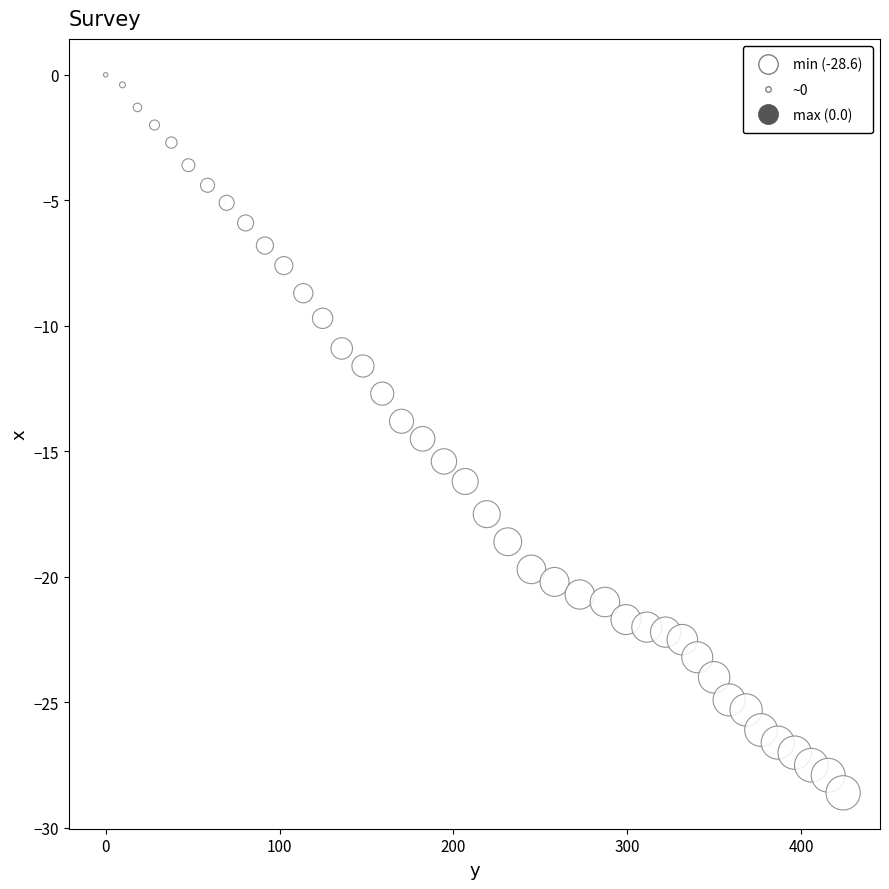

What is the range of X values (max minus min)?

424.2